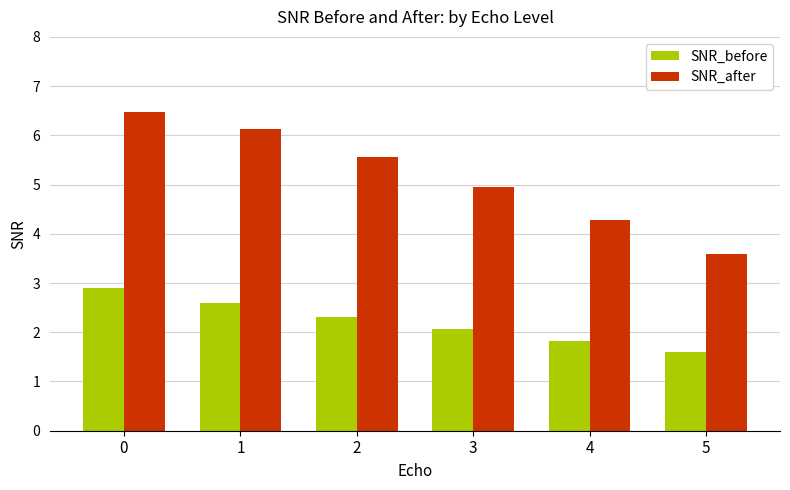

Reading left to right, transcribe all the data shown in this chart.

SNR_before: 2.9	2.6	2.3	2.1	1.8	1.6
SNR_after: 6.5	6.1	5.6	4.9	4.3	3.6